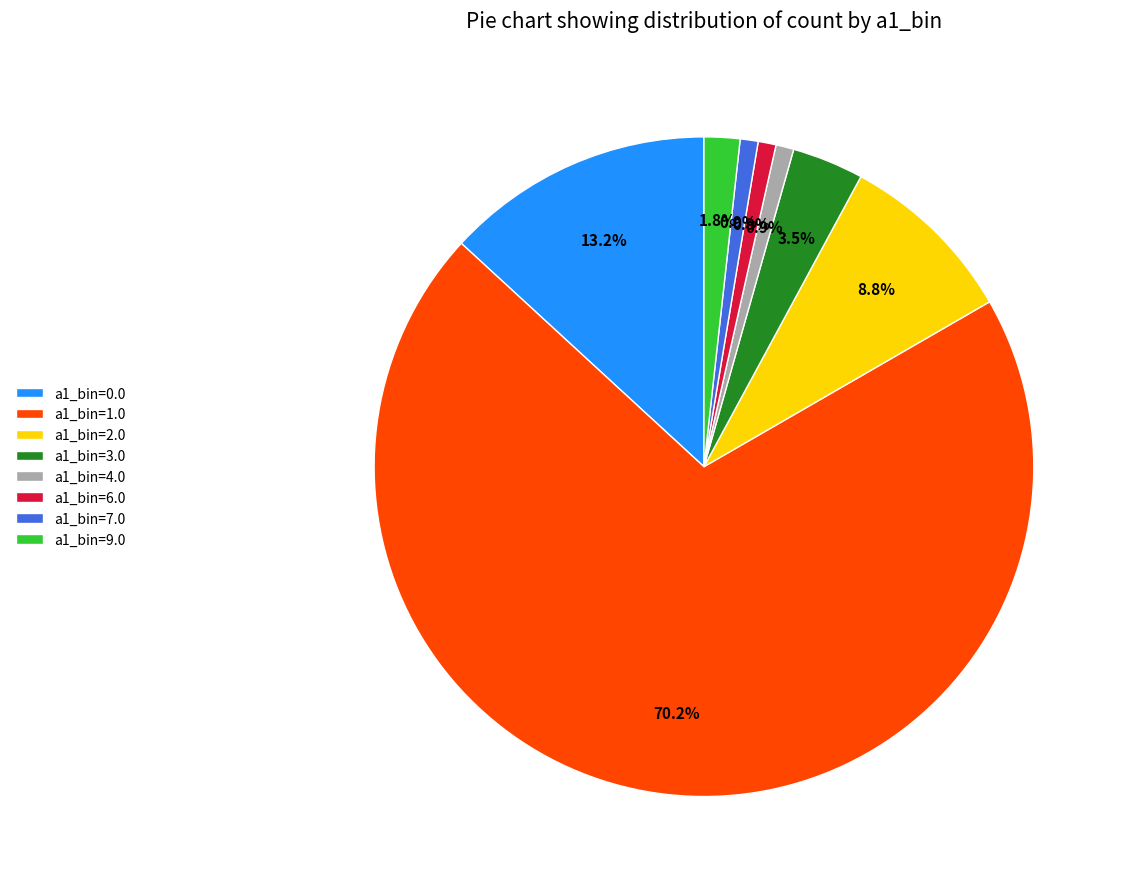

Between a1_bin=2.0 and a1_bin=9.0, which is larger?

a1_bin=2.0